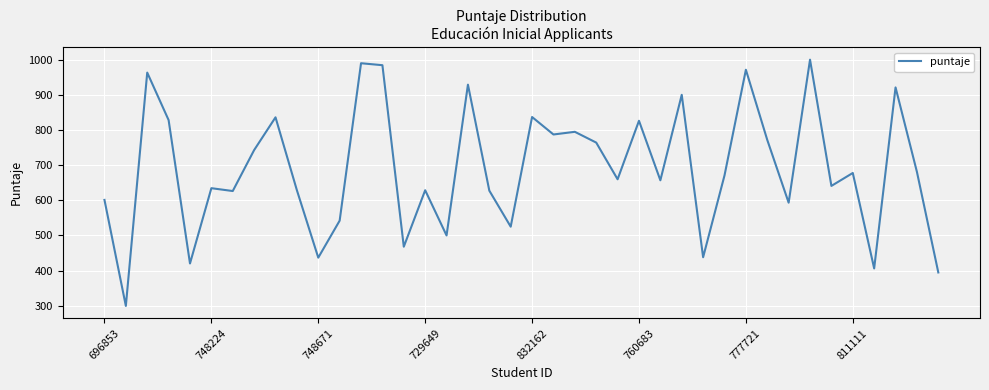

What is the smallest value displayed?

299.0